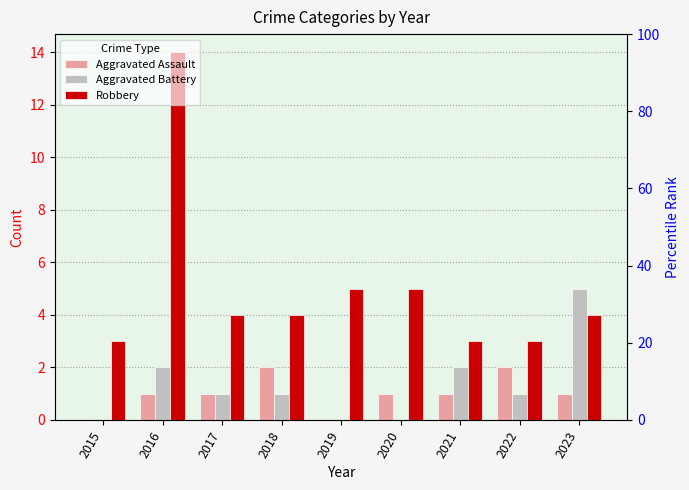

Does the chart contain stacked bars?

No